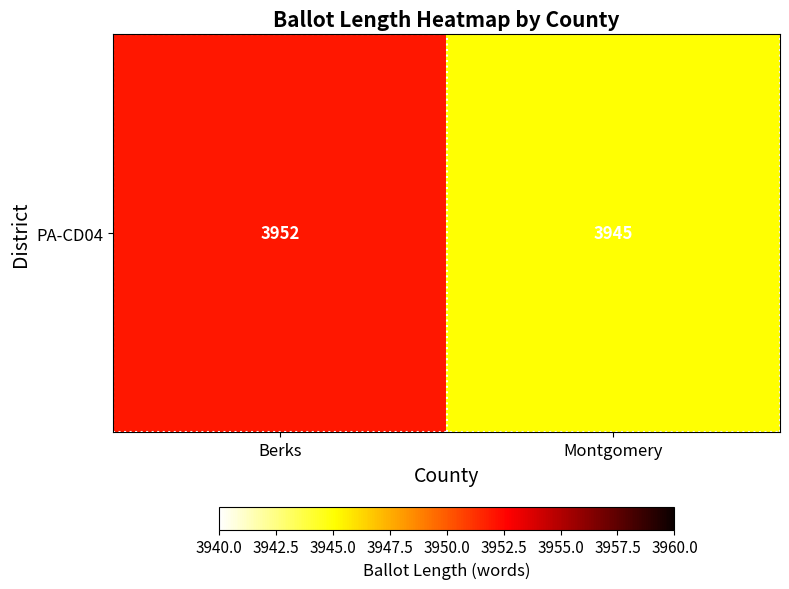

Reading right to left, transcribe all the data shown in this chart.

3945	3952